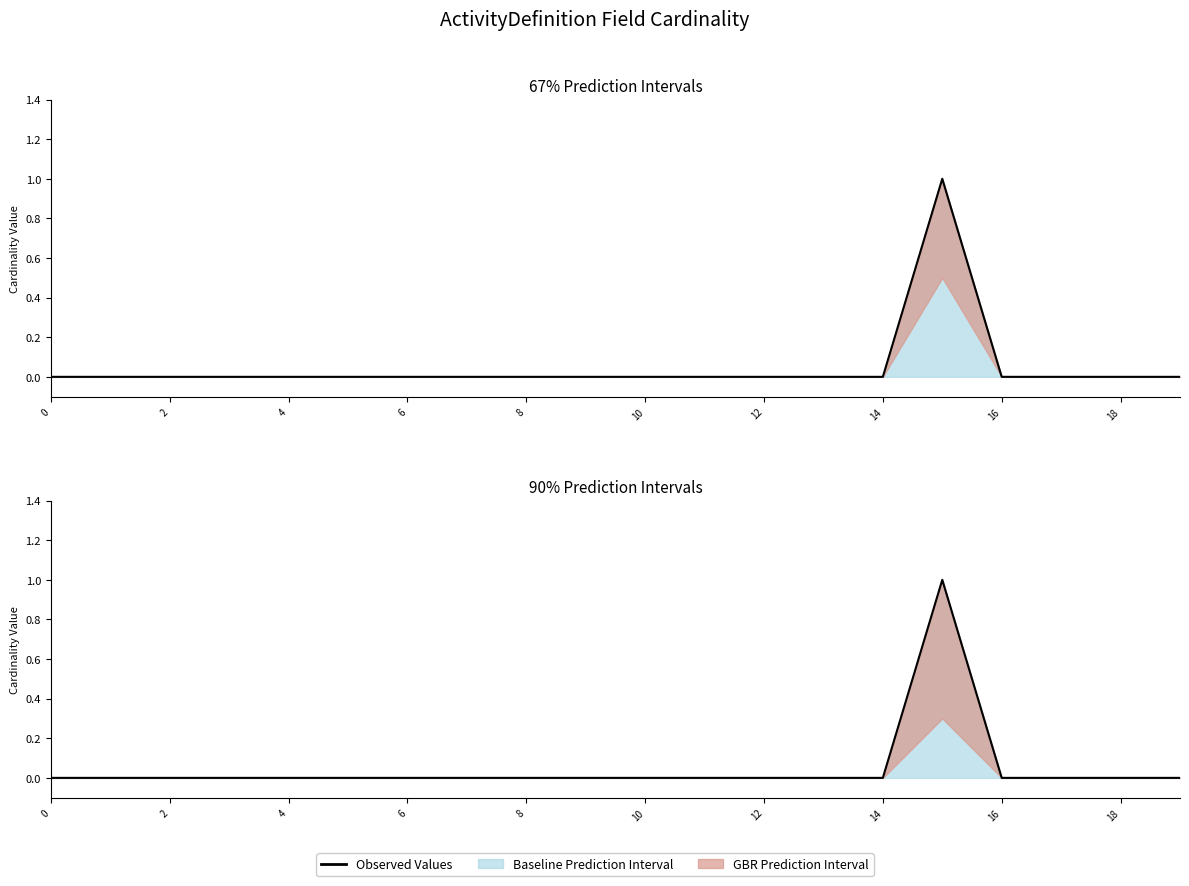

How many points are higher than both their immediate neighbors (excluding endpoints)?

1